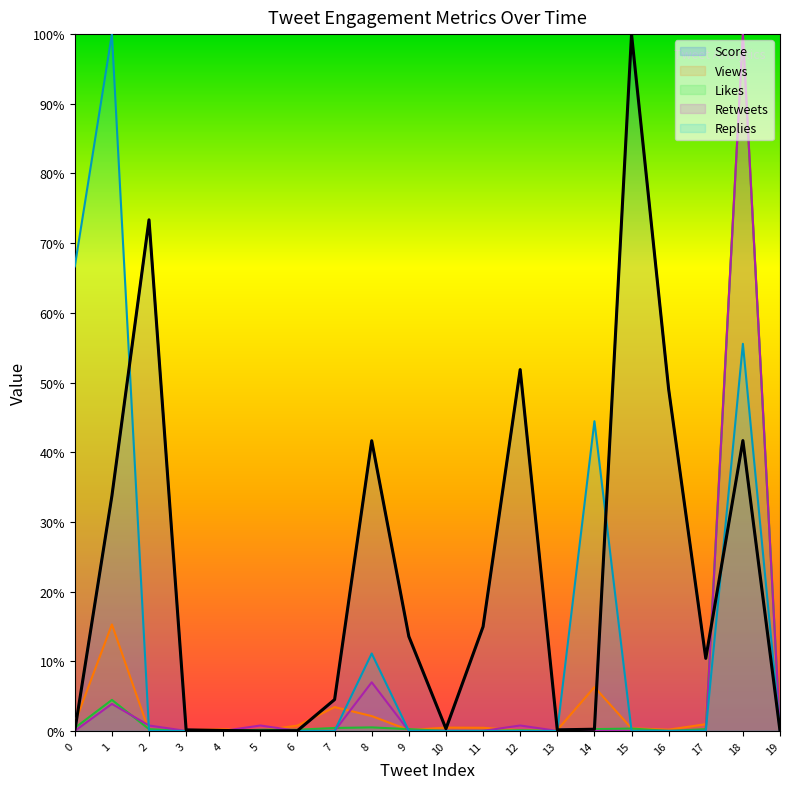

Reading left to right, transcribe all the data shown in this chart.

Score: 0.0	0.3	0.7	0.0	0.0	0.0	0.0	0.0	0.4	0.1	0.0	0.1	0.5	0.0	0.0	1.0	0.5	0.1	0.4	0.0
Views: 0.0	0.2	0.0	0.0	0.0	0.0	0.0	0.0	0.0	0.0	0.0	0.0	0.0	0.0	0.1	0.0	0.0	0.0	1.0	0.0
Likes: 0.0	0.0	0.0	0.0	0.0	0.0	0.0	0.0	0.0	0.0	0.0	0.0	0.0	0.0	0.0	0.0	0.0	0.0	1.0	0.0
Retweets: 0.0	0.0	0.0	0.0	0.0	0.0	0.0	0.0	0.1	0.0	0.0	0.0	0.0	0.0	0.0	0.0	0.0	0.0	1.0	0.0
Replies: 0.7	1.0	0.0	0.0	0.0	0.0	0.0	0.0	0.1	0.0	0.0	0.0	0.0	0.0	0.4	0.0	0.0	0.0	0.6	0.0